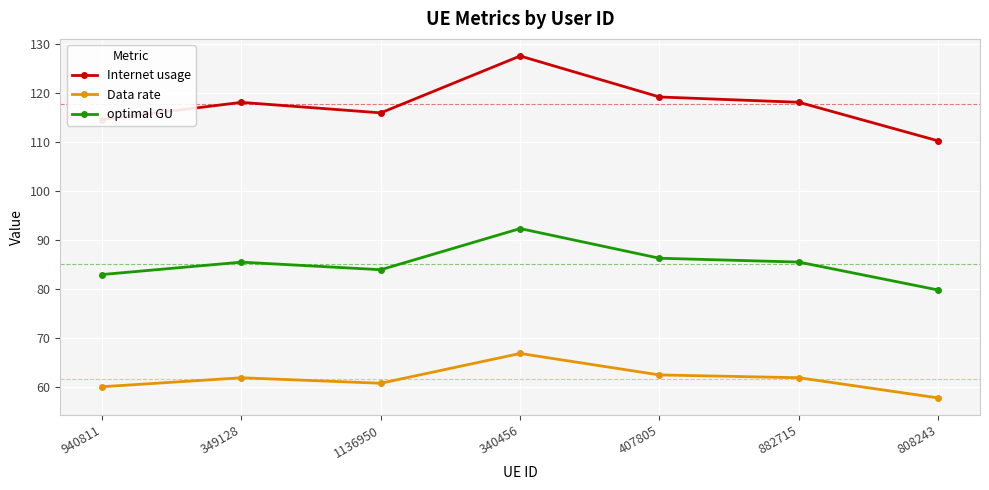

Where is the first local maximum for Internet usage?

349128